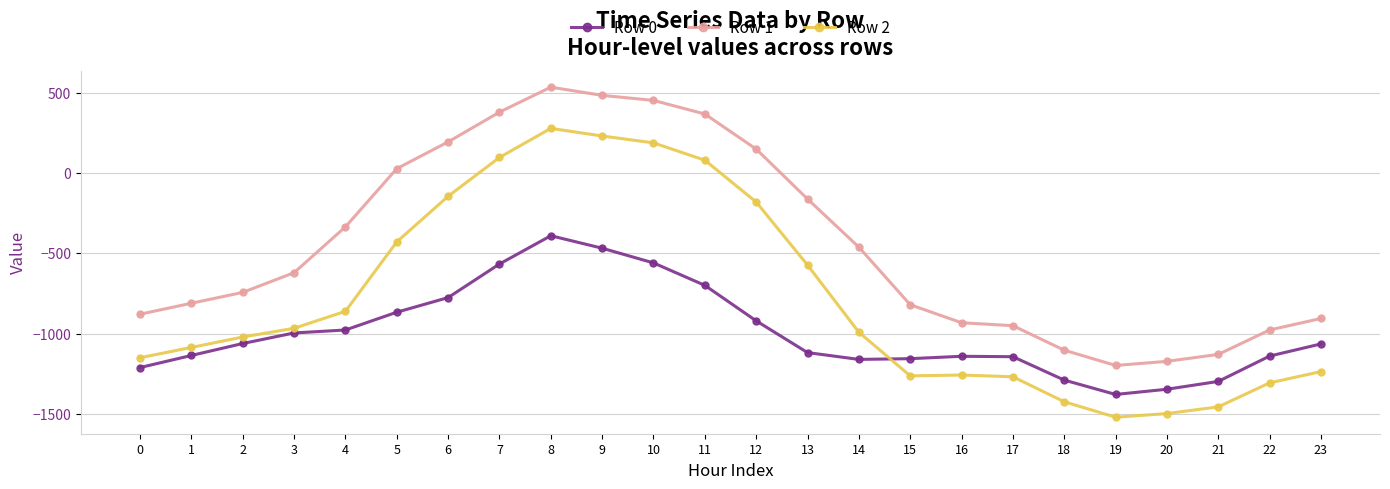

How many categories are shown in the chart?

24